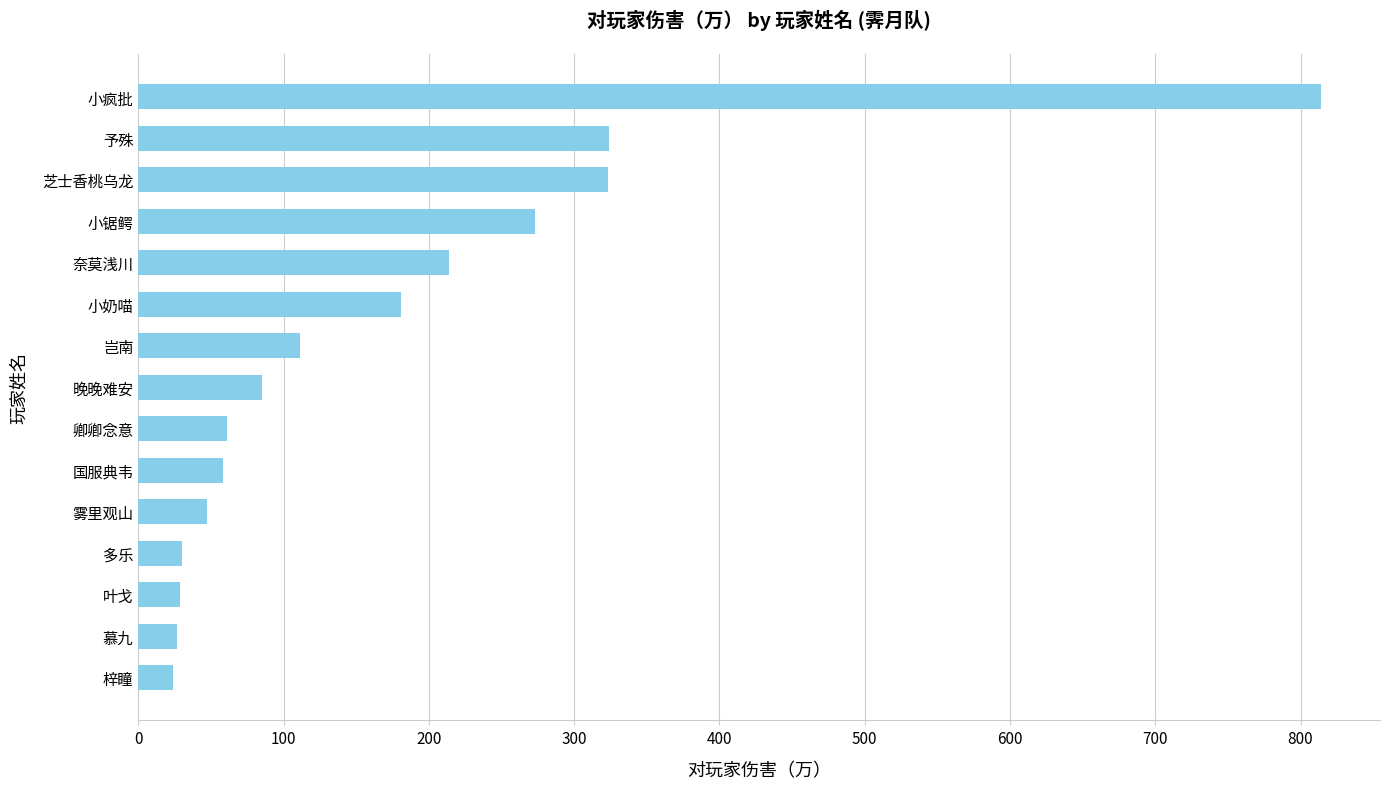

Where is the data nearest to the value 419?

予殊